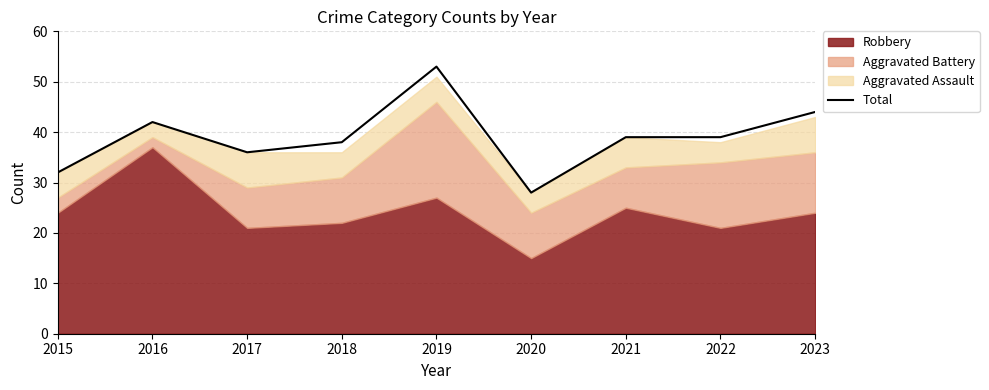

The value at 2022 is 39. True or false?

True